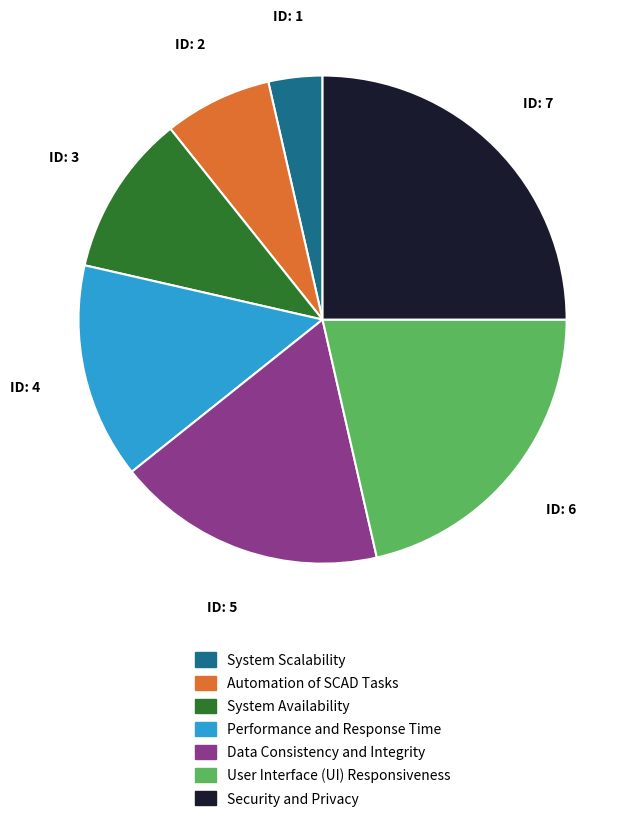

What is the largest slice in the pie chart?

Security and Privacy